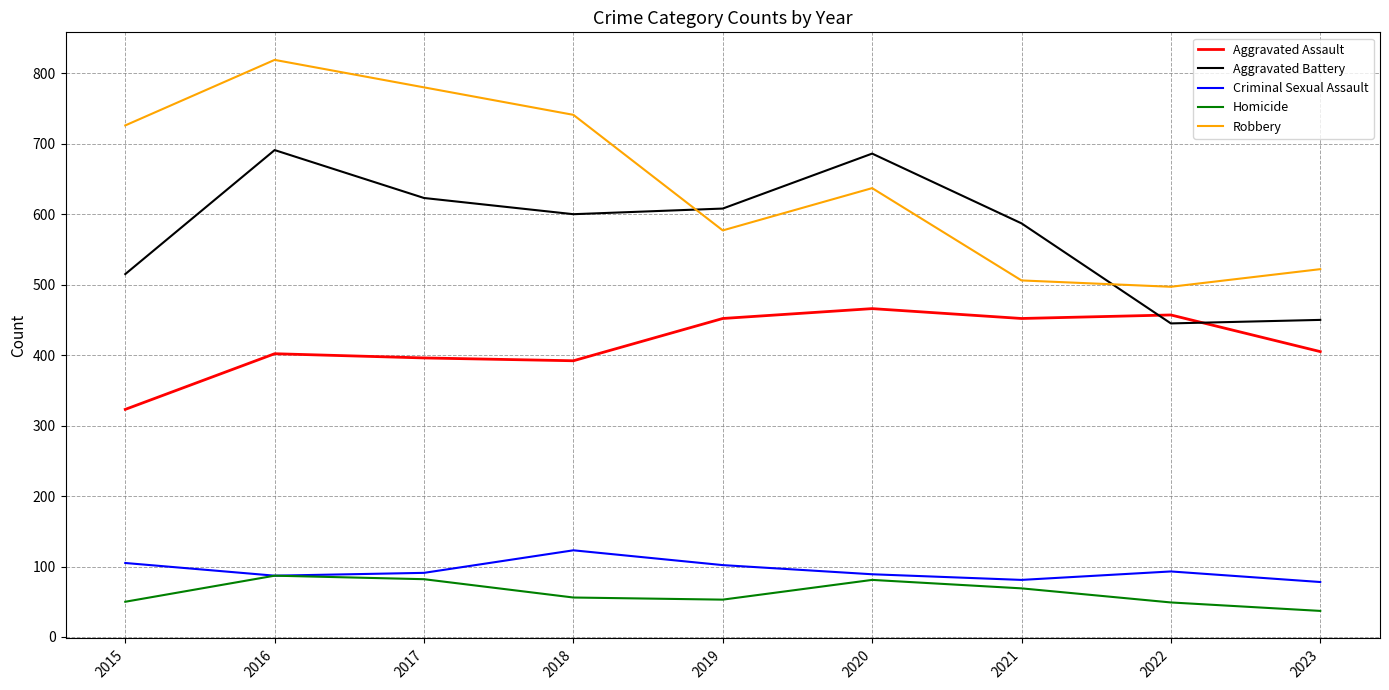

At which category does Robbery reach its first local valley?

2019